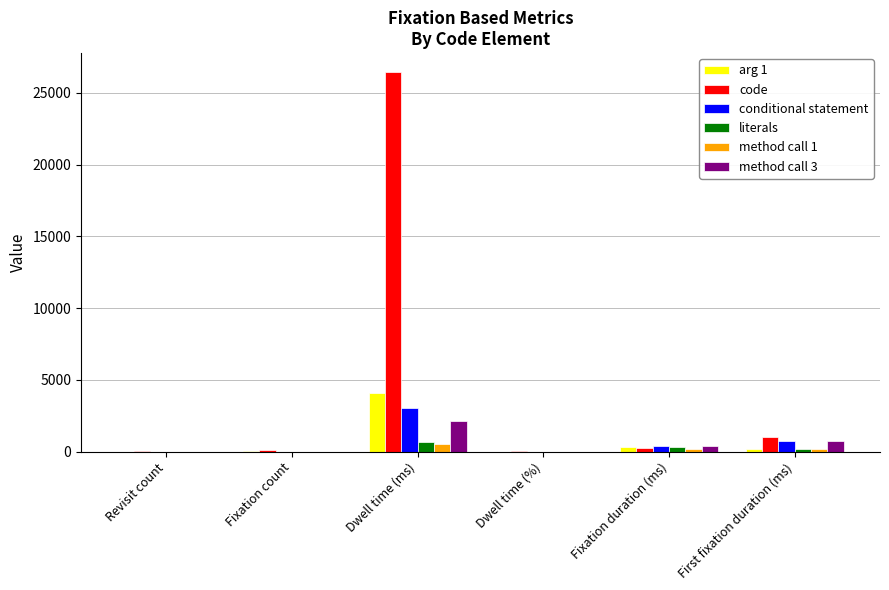

At which category is the sum across all series the highest?

Dwell time (ms)